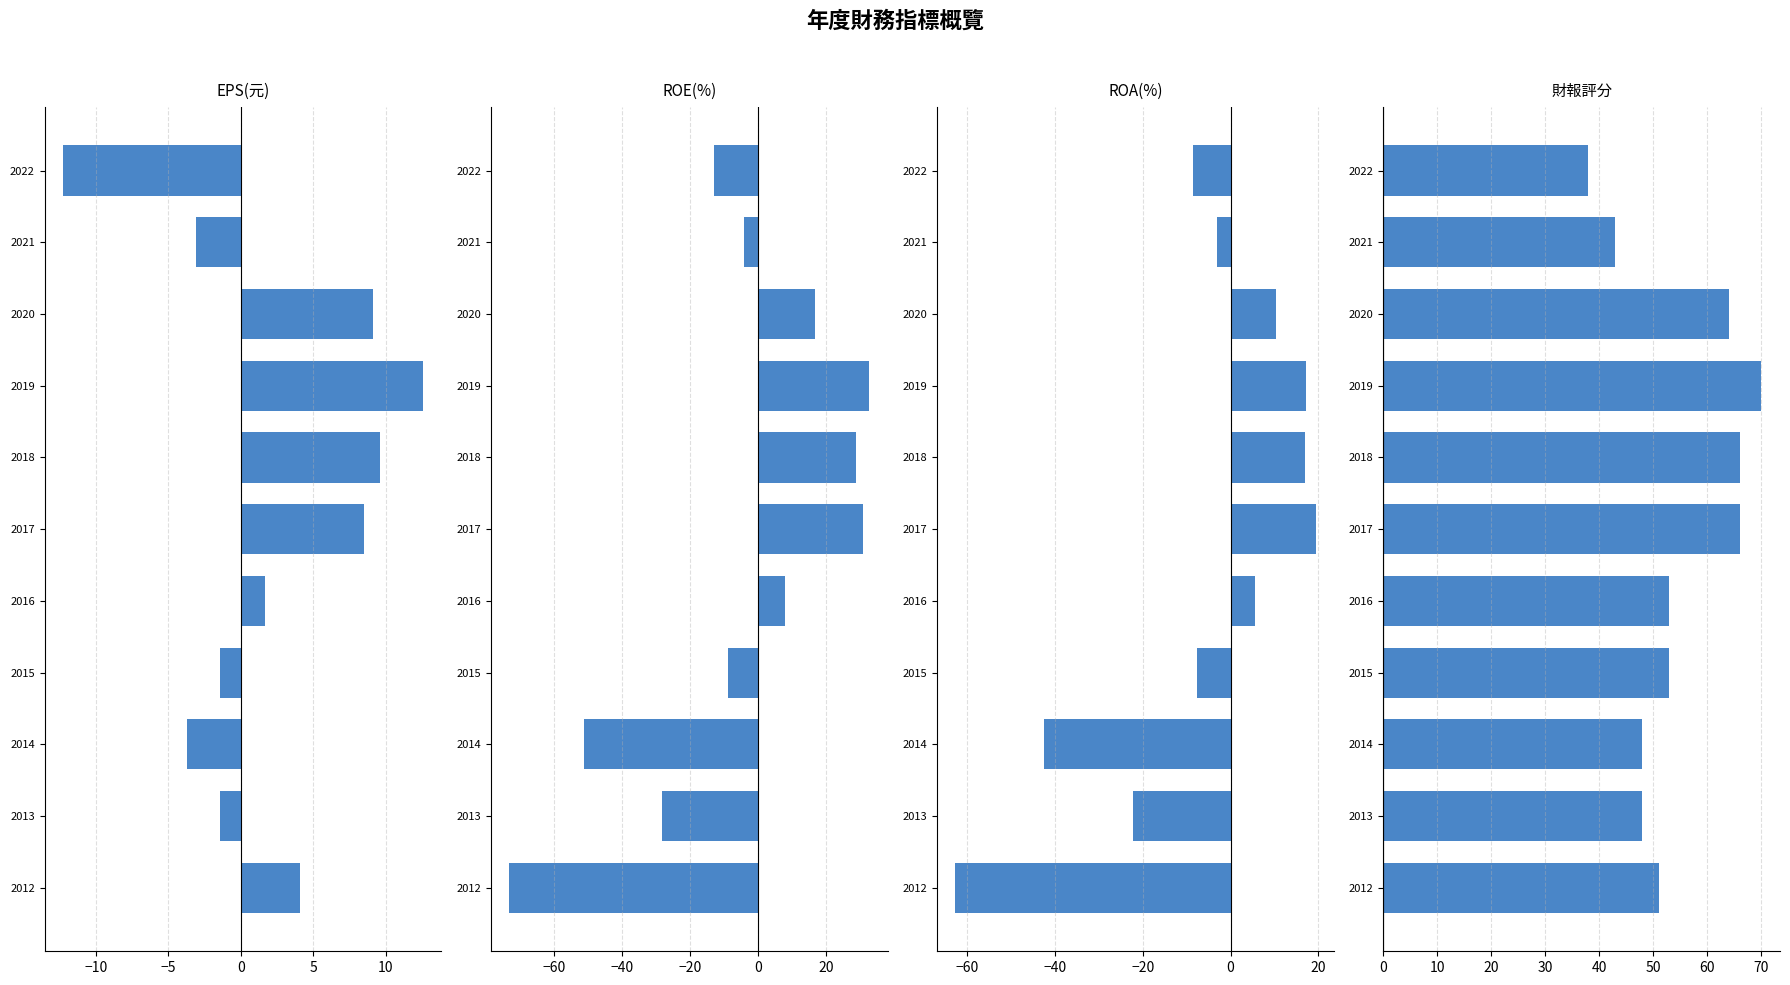

How many data points in ROE(%) are less than -4?

6